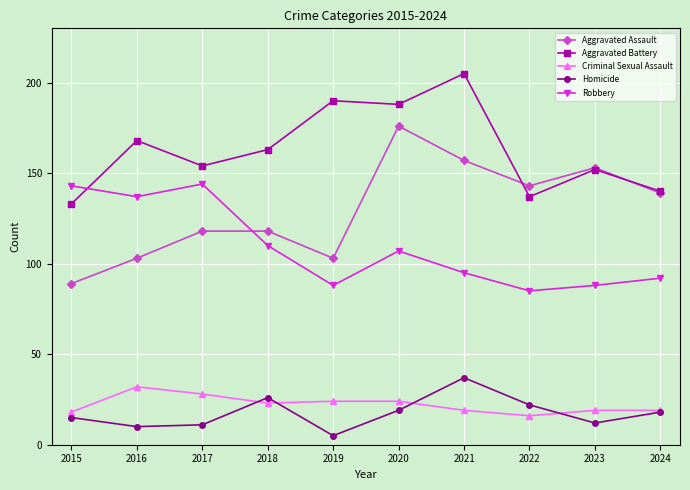

What is the sum of all Homicide values?

175